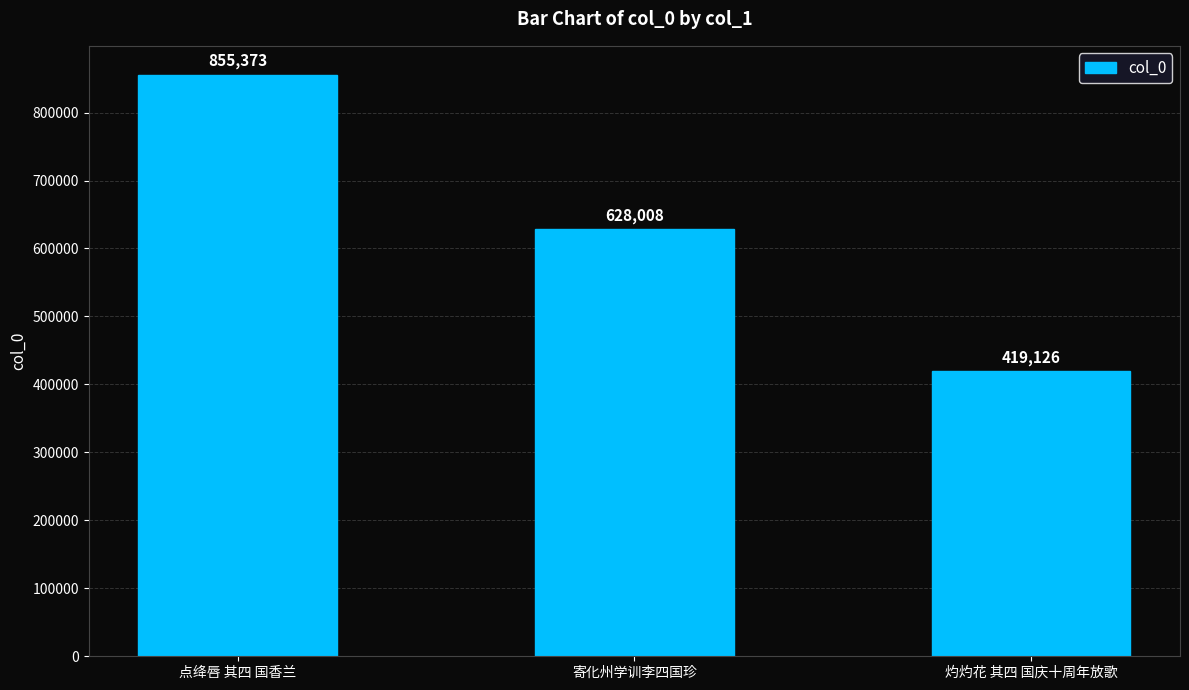

Where is the data nearest to the value 637249?

寄化州学训李四国珍